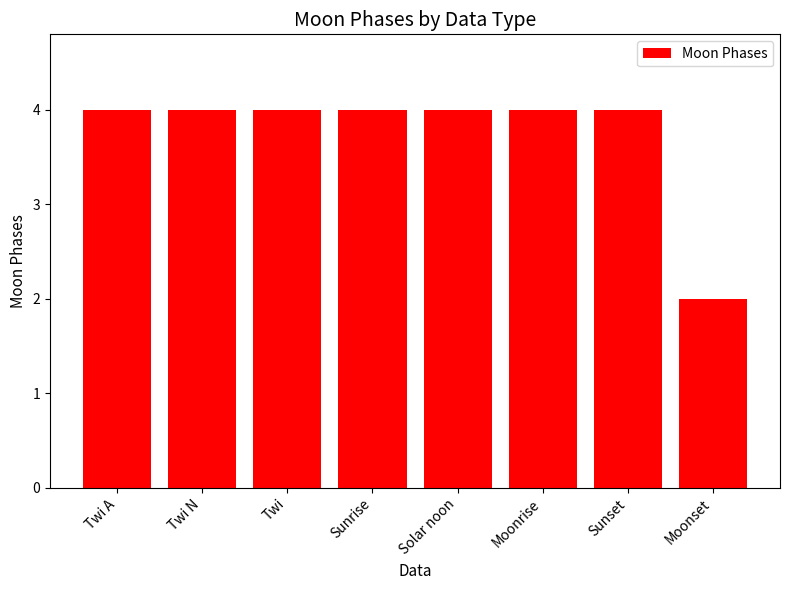

What value does the data have at Moonrise?

4